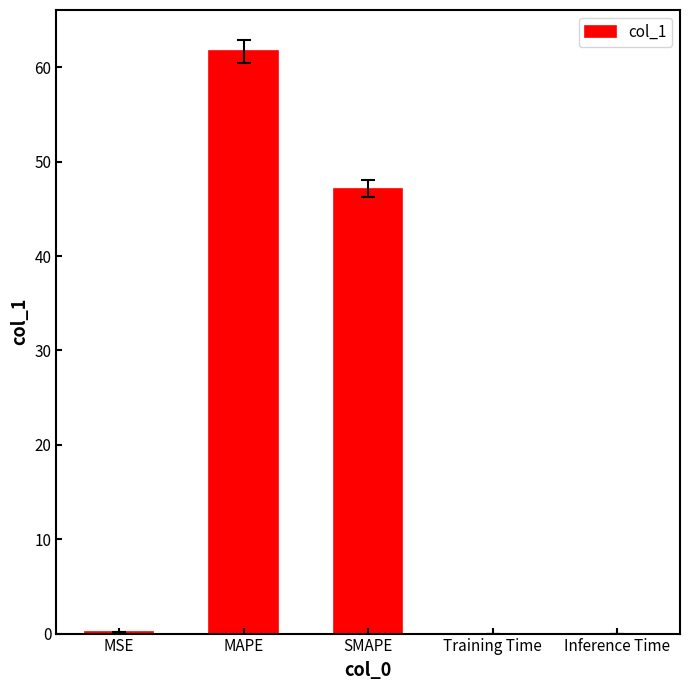

What is the sum of the values at MAPE and Training Time?

61.7